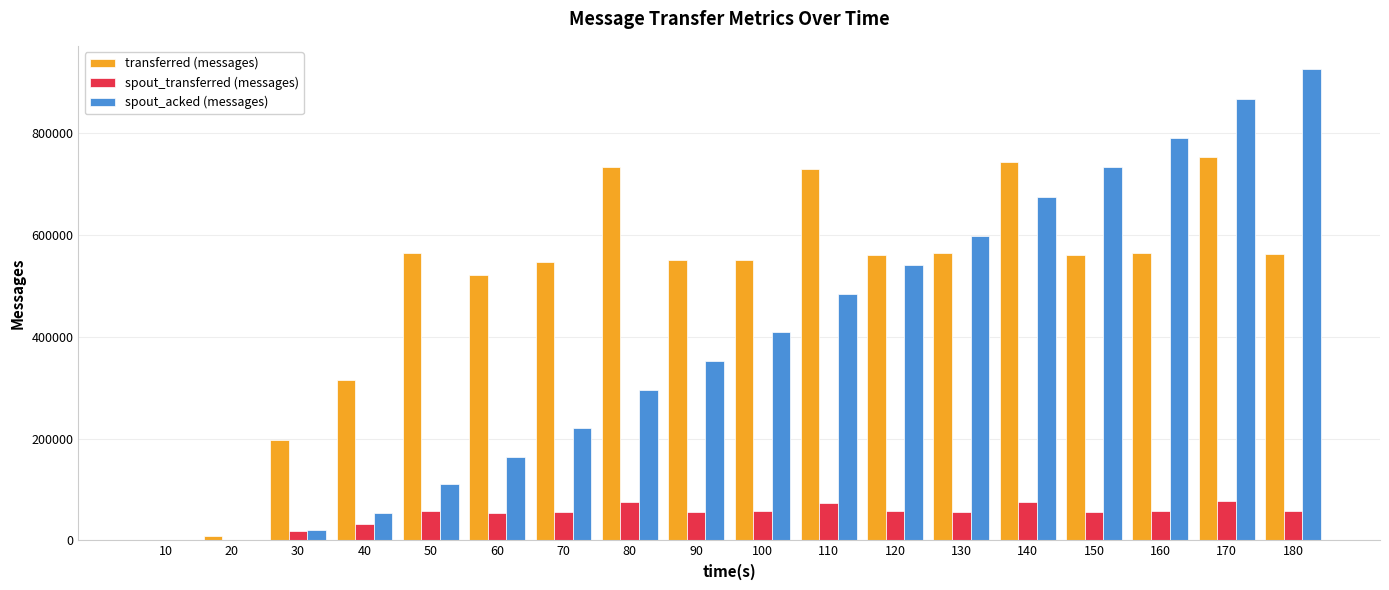

Does the chart contain stacked bars?

No